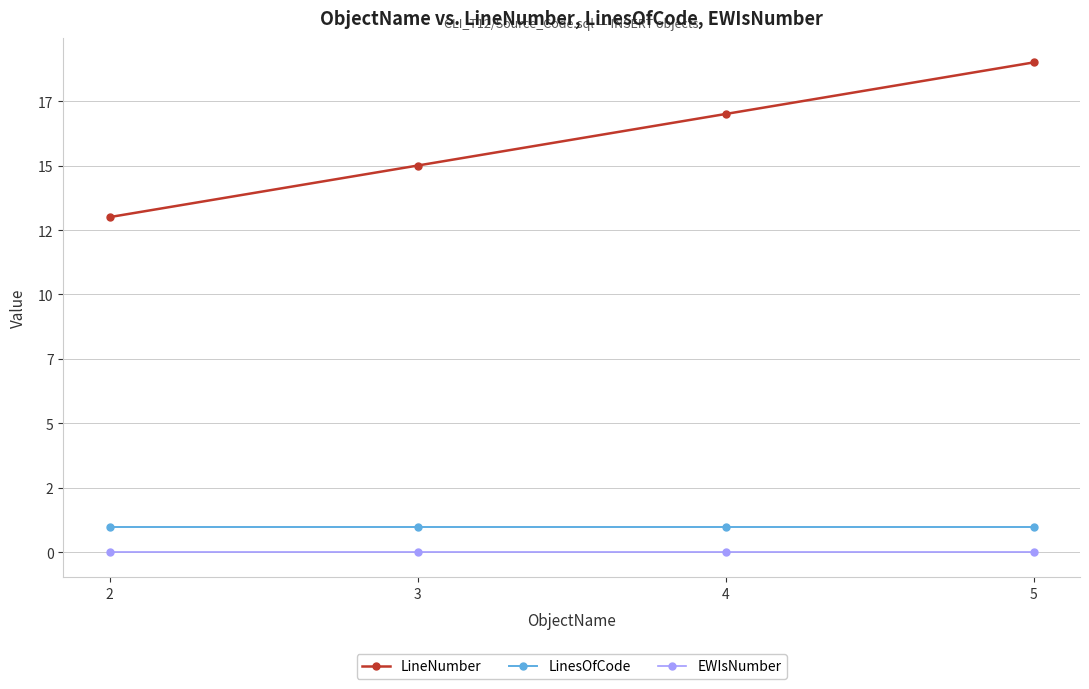

At which category is the sum across all series the highest?

5